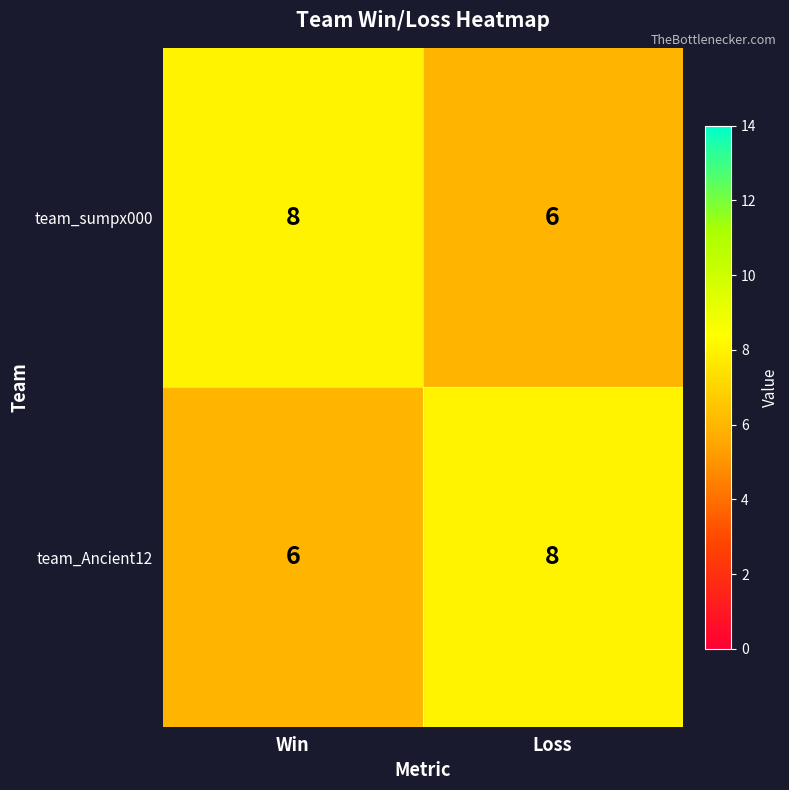

What is the sum of all team_sumpx000 values?

14